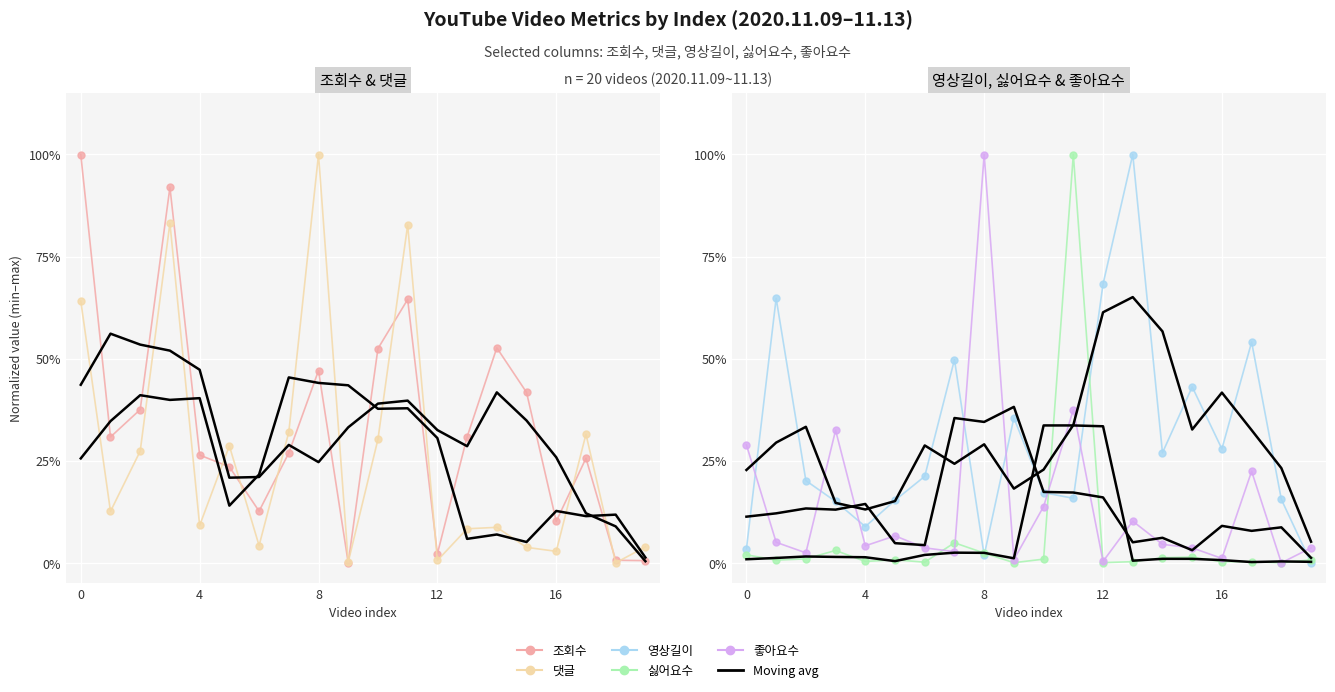

Where do 영상길이 and 댓글 first cross each other?

0 and 1